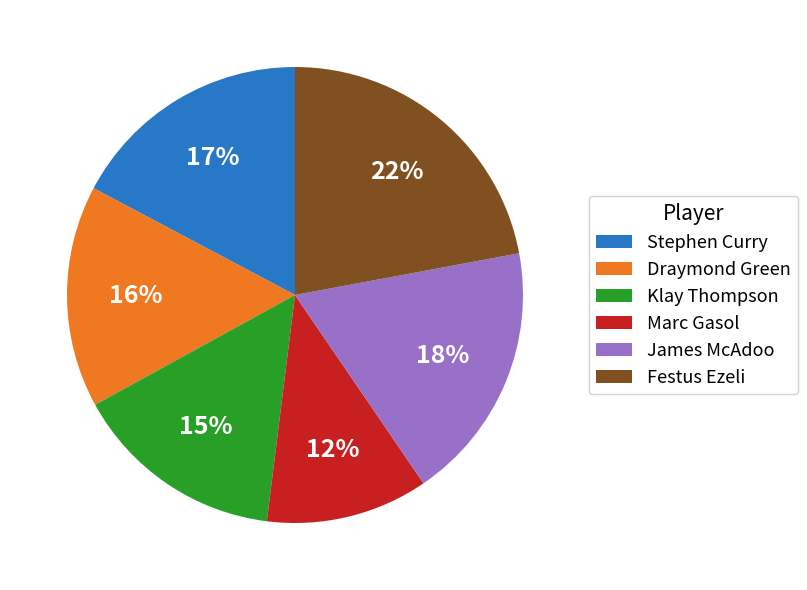

Rank the categories by value from lowest to highest.

Marc Gasol, Klay Thompson, Draymond Green, Stephen Curry, James McAdoo, Festus Ezeli